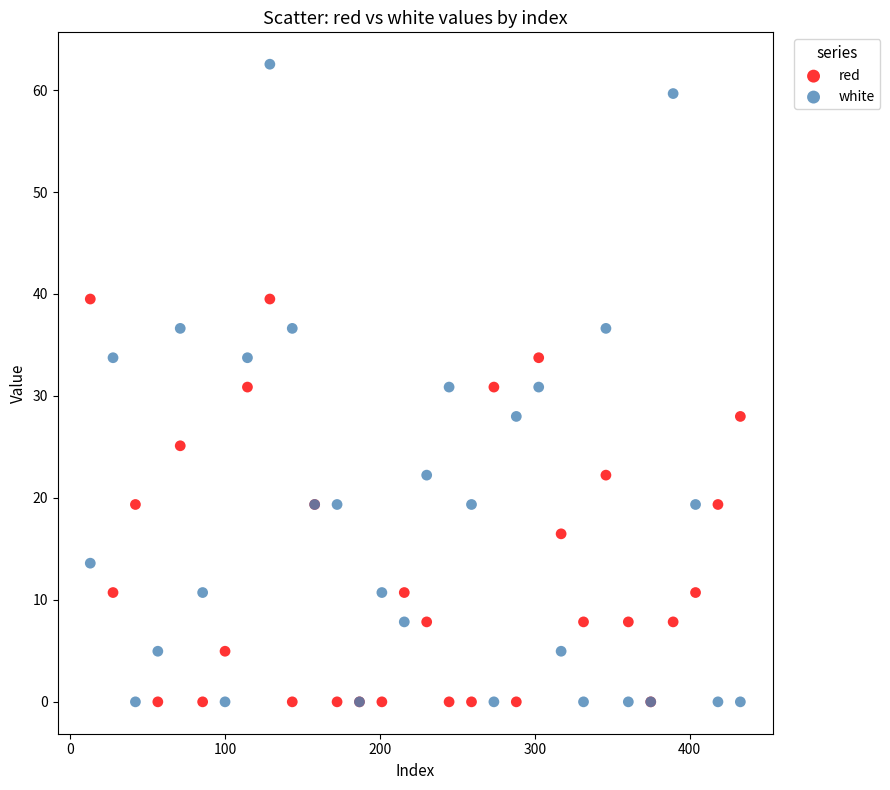

What are all the series names shown in the legend?

red, white